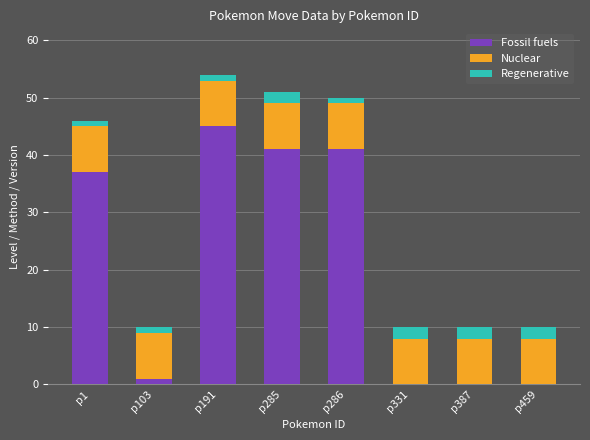

What is the sum of all Fossil fuels values?

165